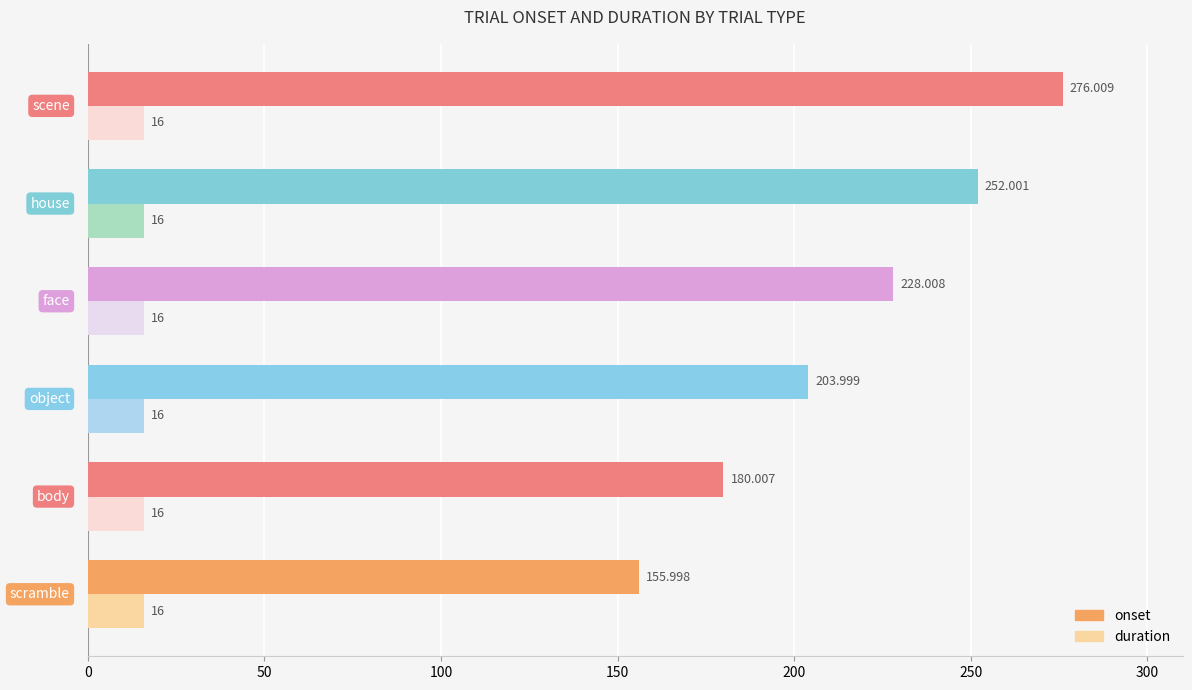

Rank the series by their maximum value, from highest to lowest.

onset, duration